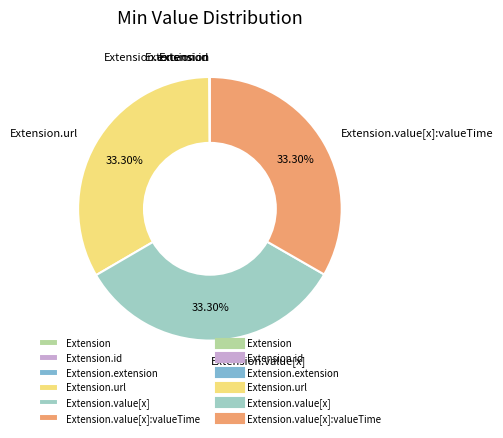

Is there any slice that represents more than half of the pie?

No